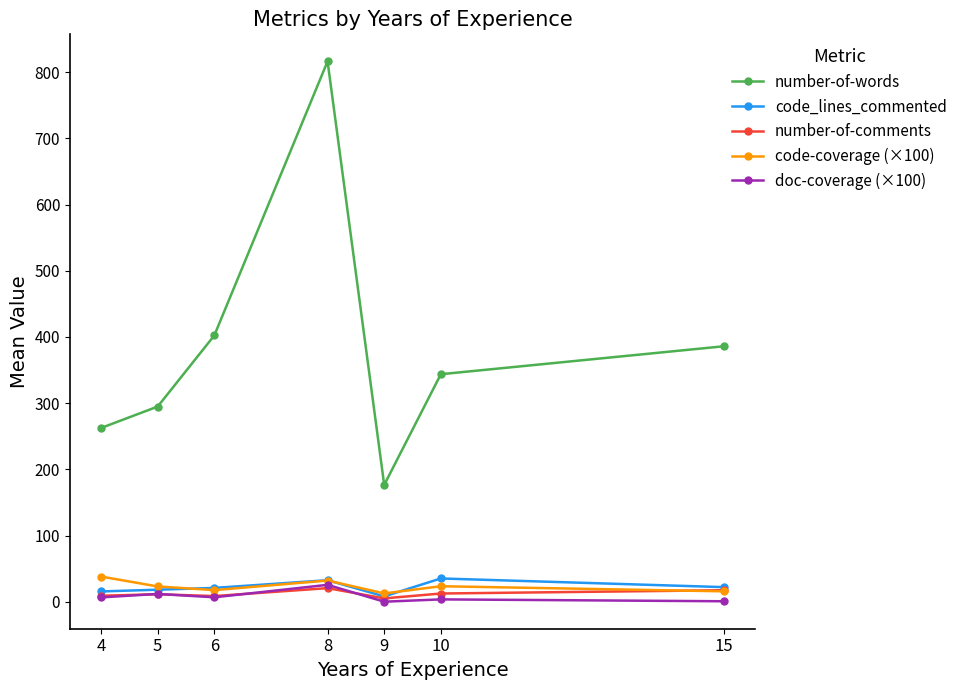

In code-coverage (×100), how many points are higher than both neighbors (excluding endpoints)?

2